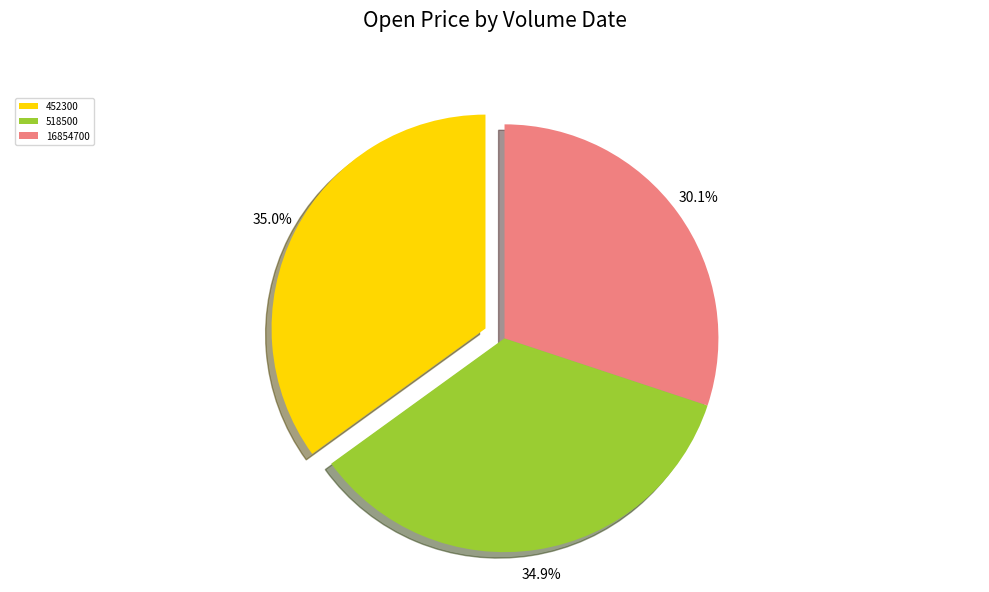

Is 518500 the majority of the pie?

No